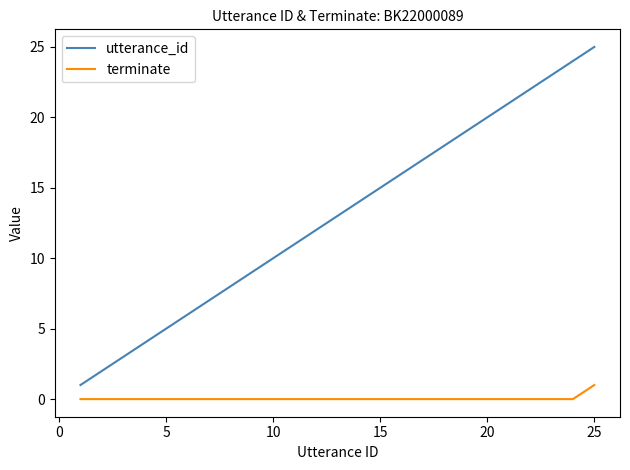

True or false: utterance_id and terminate intersect in this chart.

False